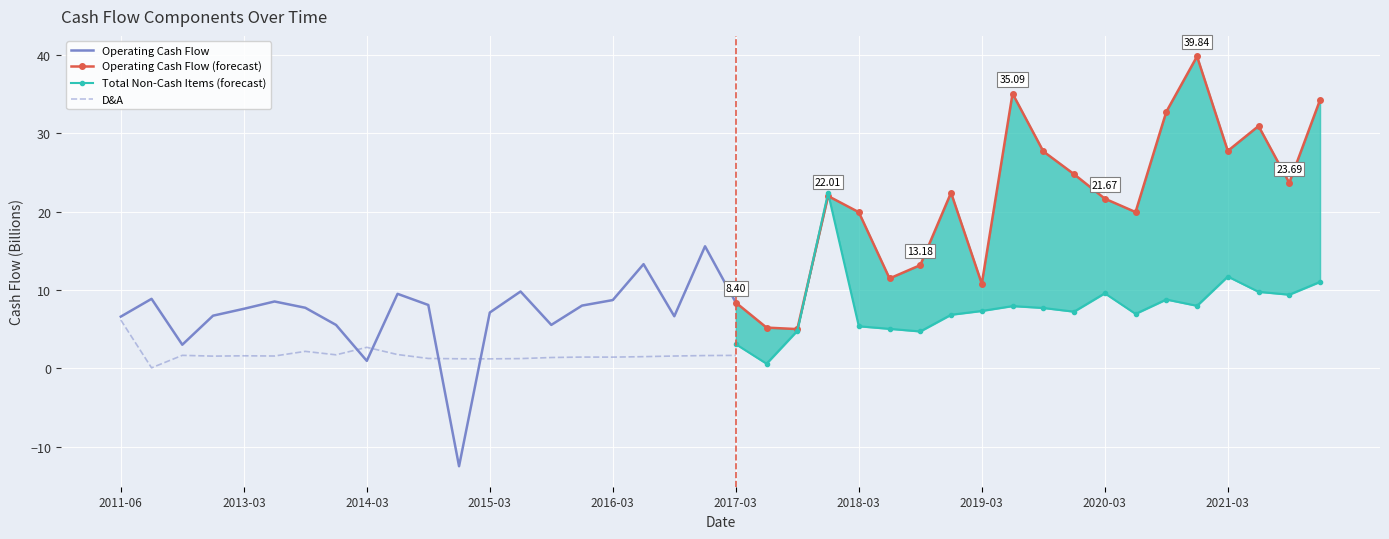

What position from the left is 2021-09?

39